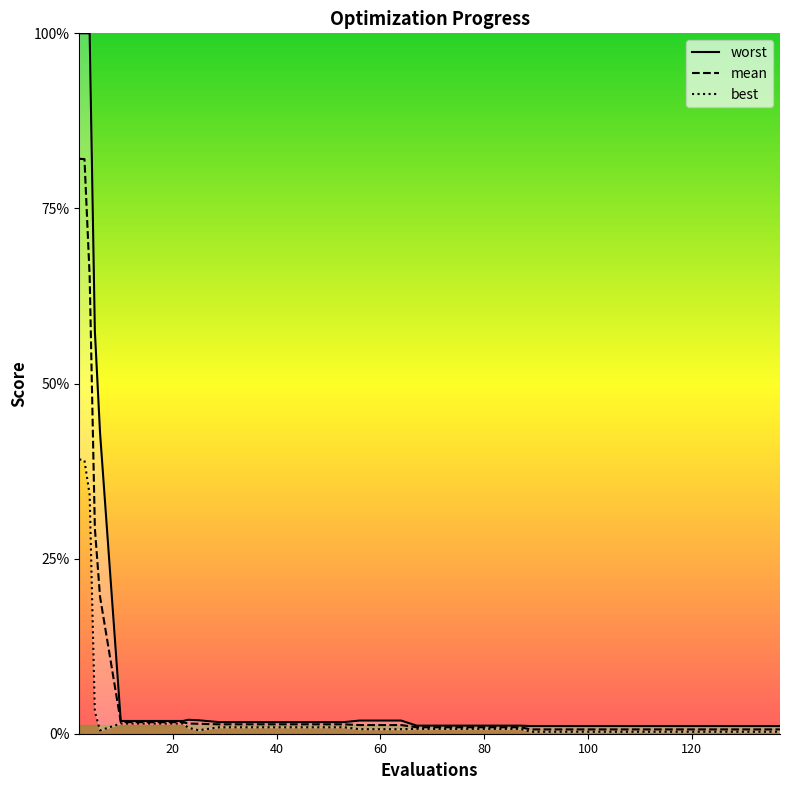

True or false: worst has a value of 0.1 at 15.

False